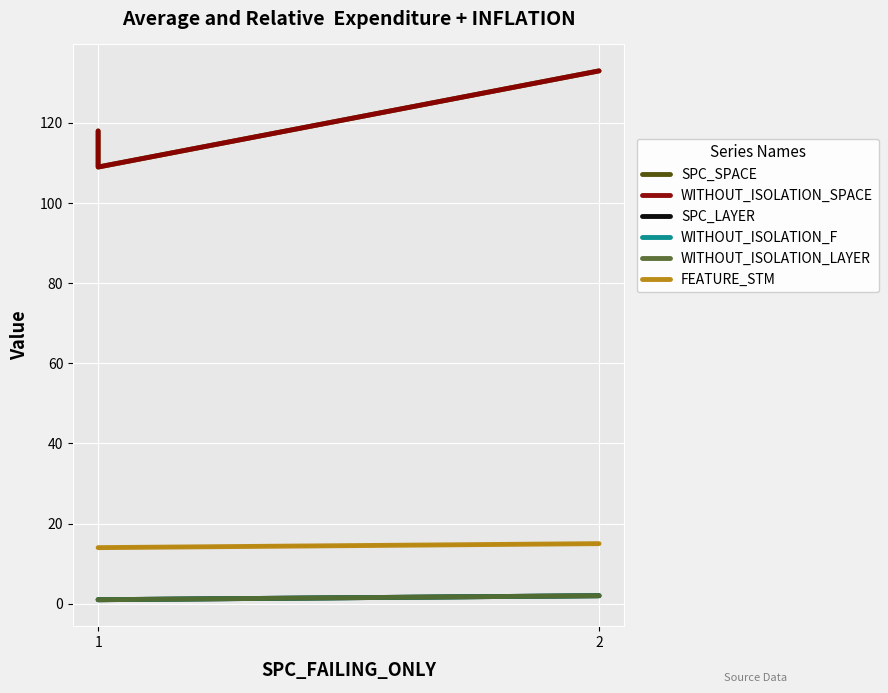

The value of WITHOUT_ISOLATION_F at 2 is 1. True or false?

False